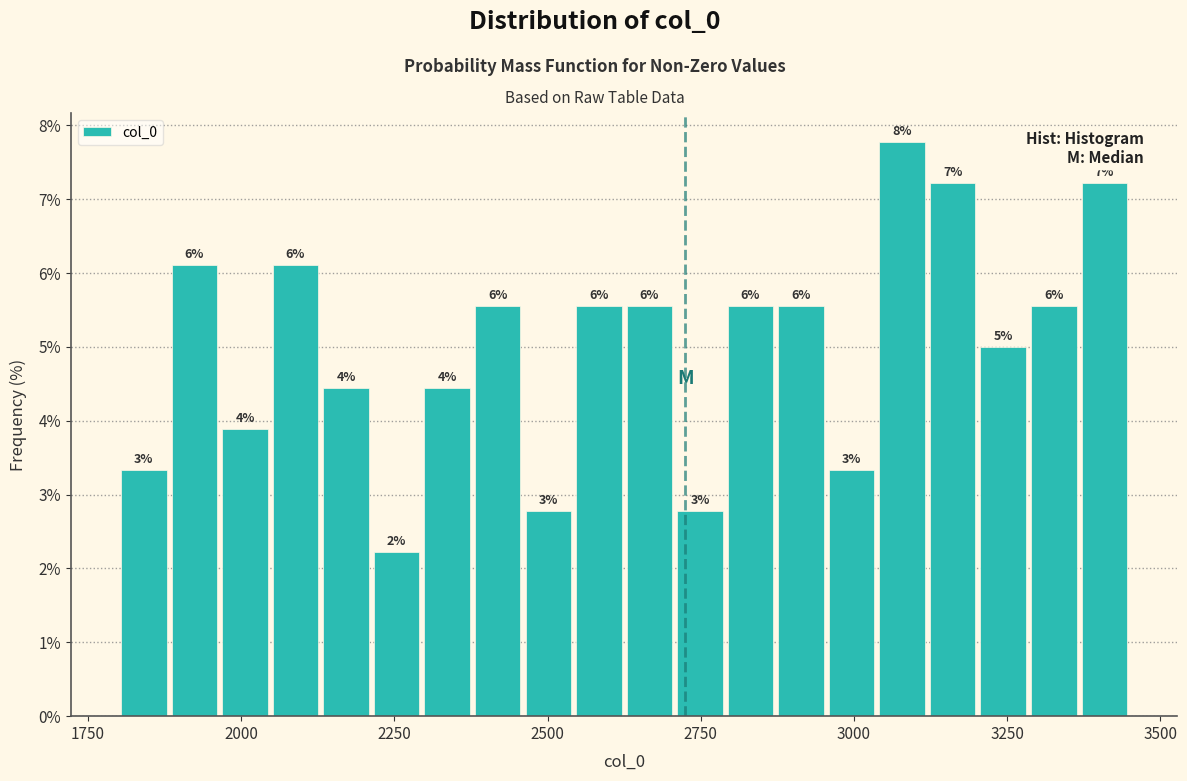

Read against the x-axis, roughly where is the centre of the tallest bar?

3100